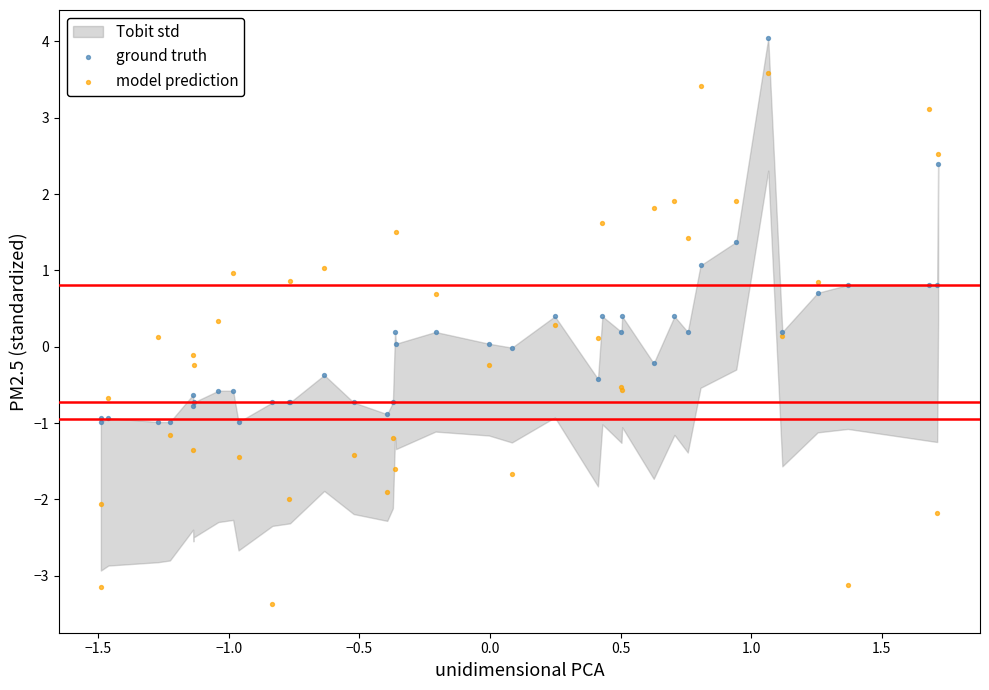

Which series contains the lowest Y value?

model prediction